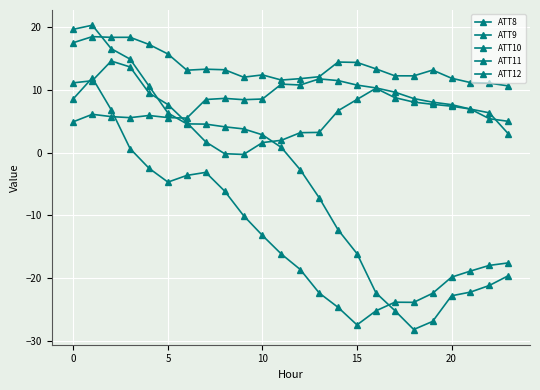

How many interior local peaks does the ATT8 series have?

5